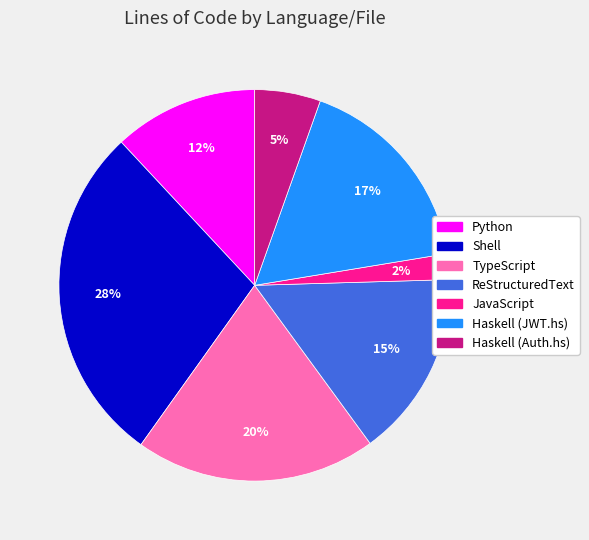

What is the ratio of the value at Python to the value at TypeScript?

0.6